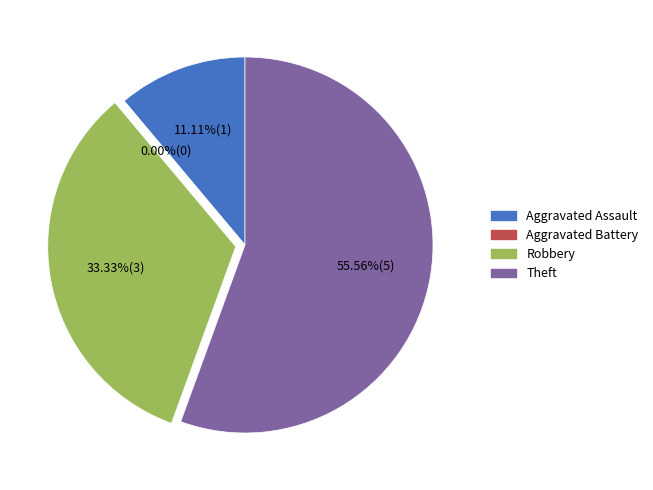

Which slice represents more than half of the pie?

Theft